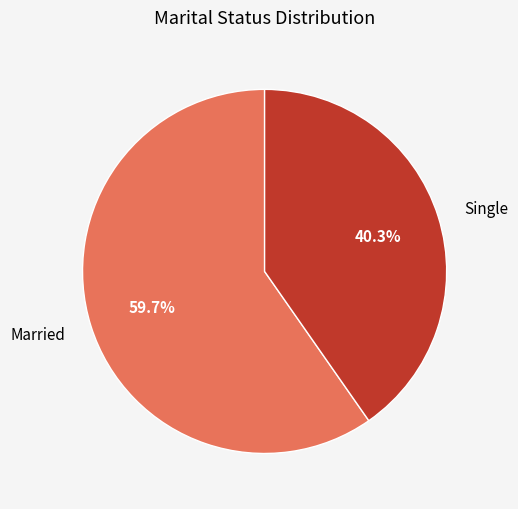

Which slice is the largest?

Married